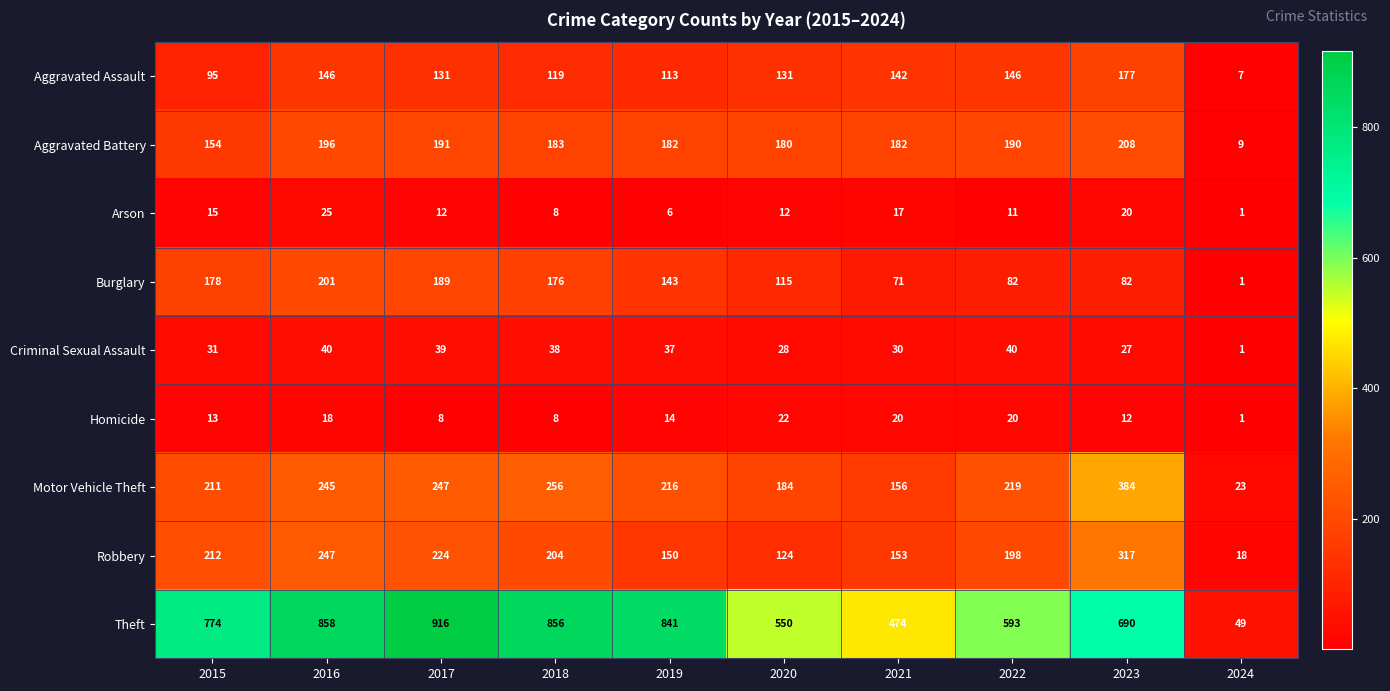

True or false: Burglary has a value of 105 at 2017.

False